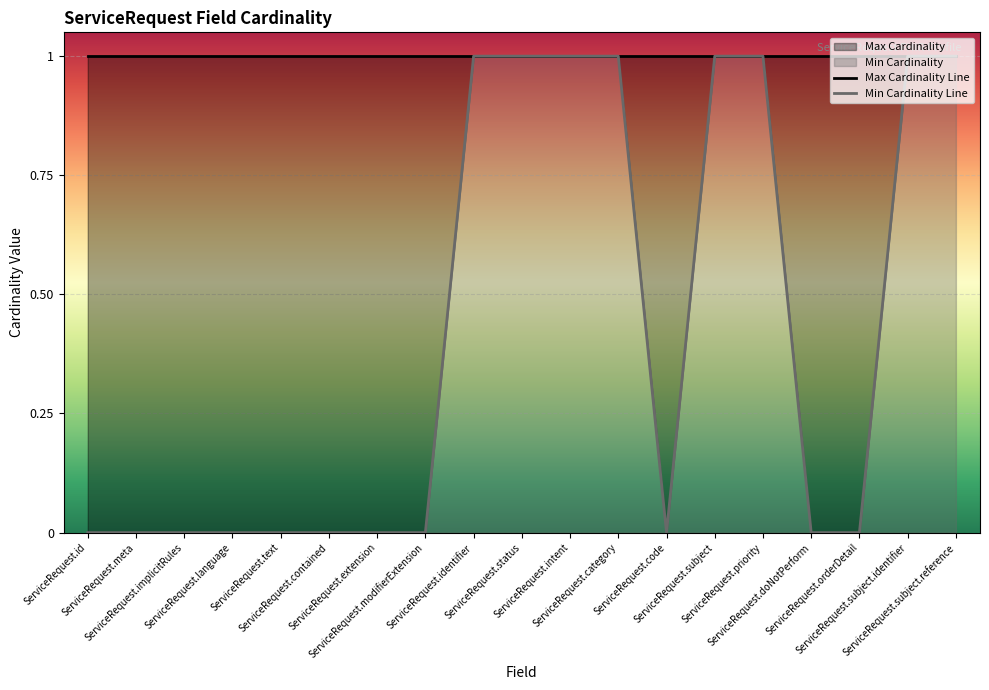

How many Min Cardinality Line values are between 0 and 1?

19